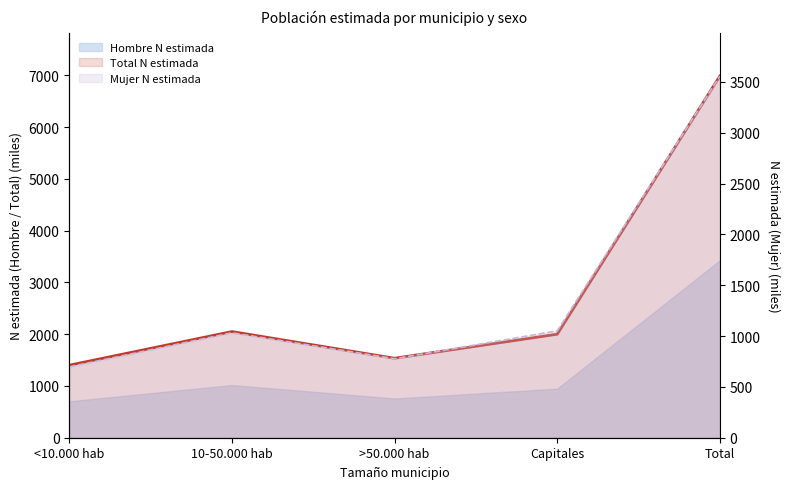

How many times do Mujer N estimada and Hombre N estimada cross each other?

1